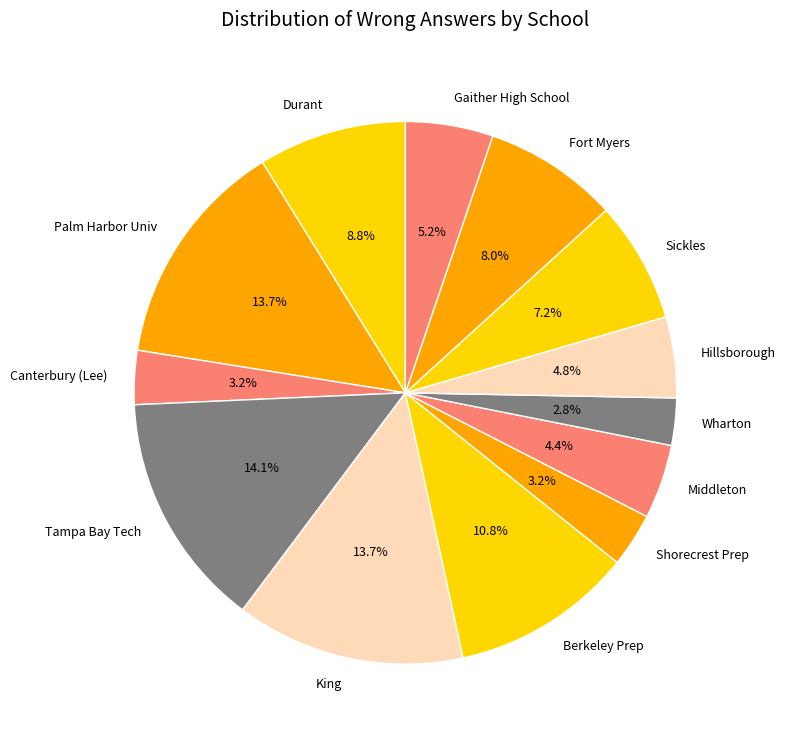

Does Fort Myers account for over 50% of the chart?

No